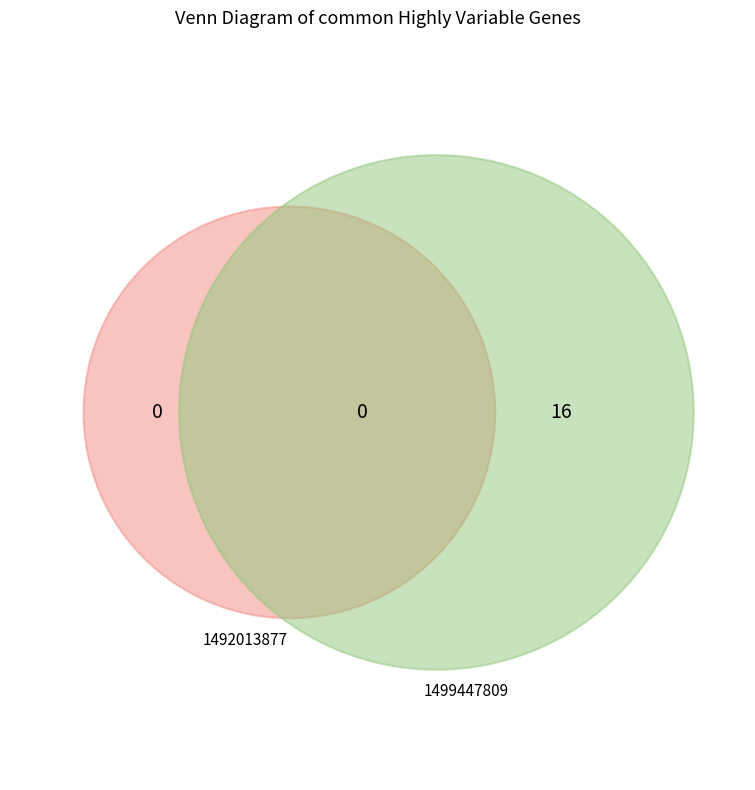

Which category has the smallest portion of the pie?

1492013877